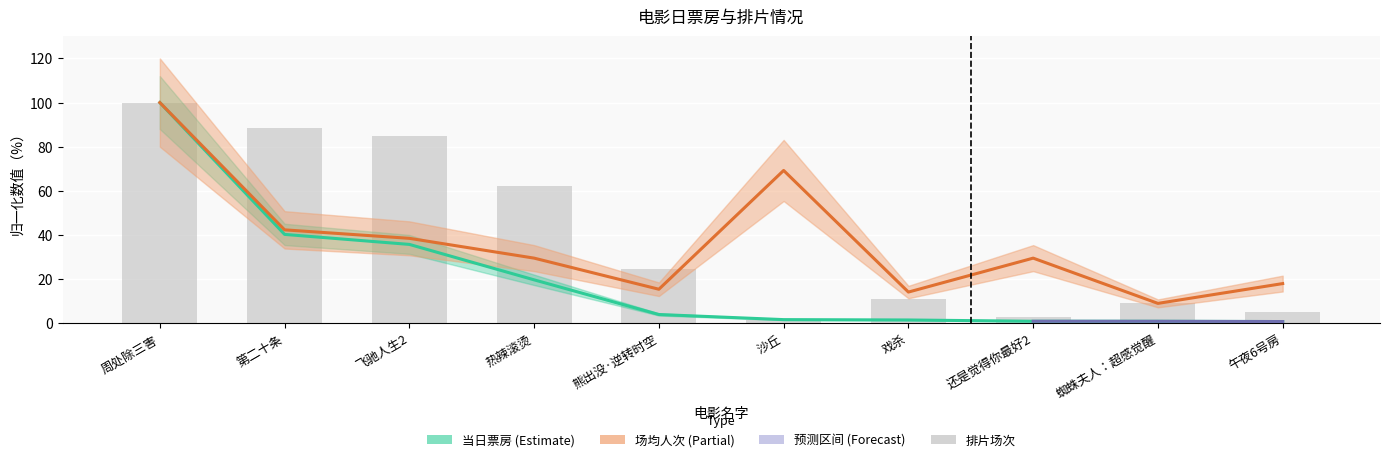

Reading left to right, list all the values displayed in this chart.

排片场次: 100.0	88.3	84.9	62.0	24.3	1.5	10.9	2.9	9.2	5.0
当日票房: 100.0	40.2	35.7	19.6	3.9	1.6	1.5	0.9	0.8	0.7
场均人次: 100.0	42.3	38.5	29.5	15.4	69.2	14.1	29.5	9.0	17.9